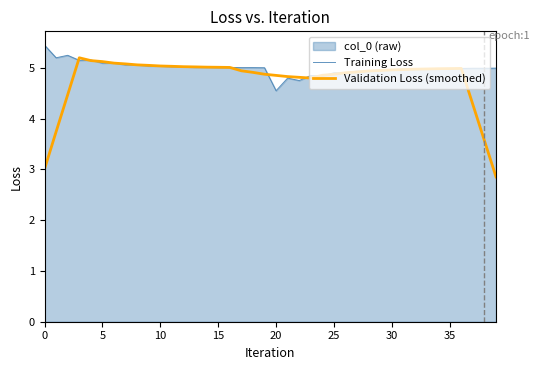

List the series in order of their peak value, lowest first.

Validation Loss (smoothed), Training Loss